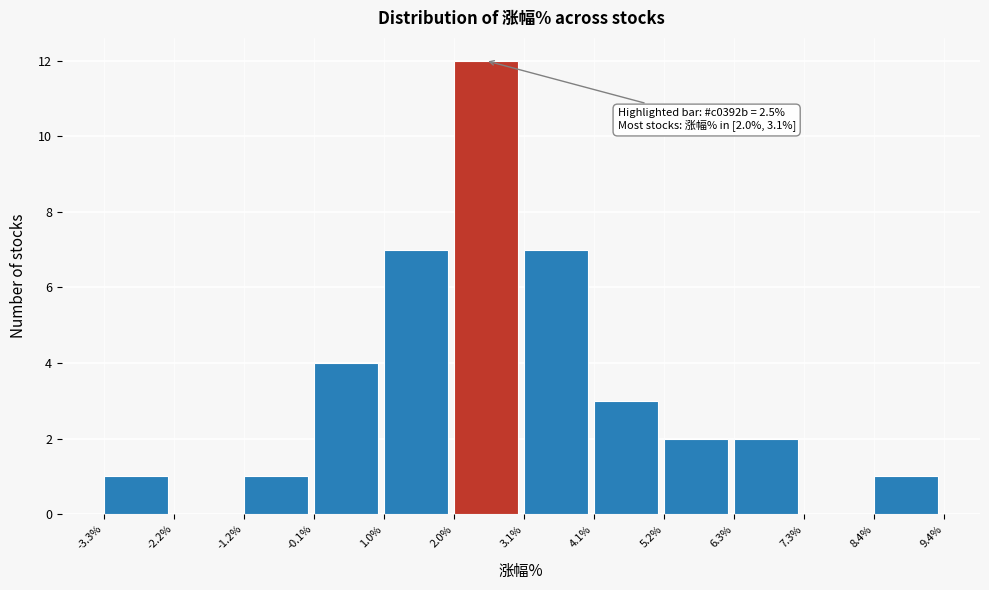

Over which range of the x-axis is the bar tallest?

2.0% to 3.1%